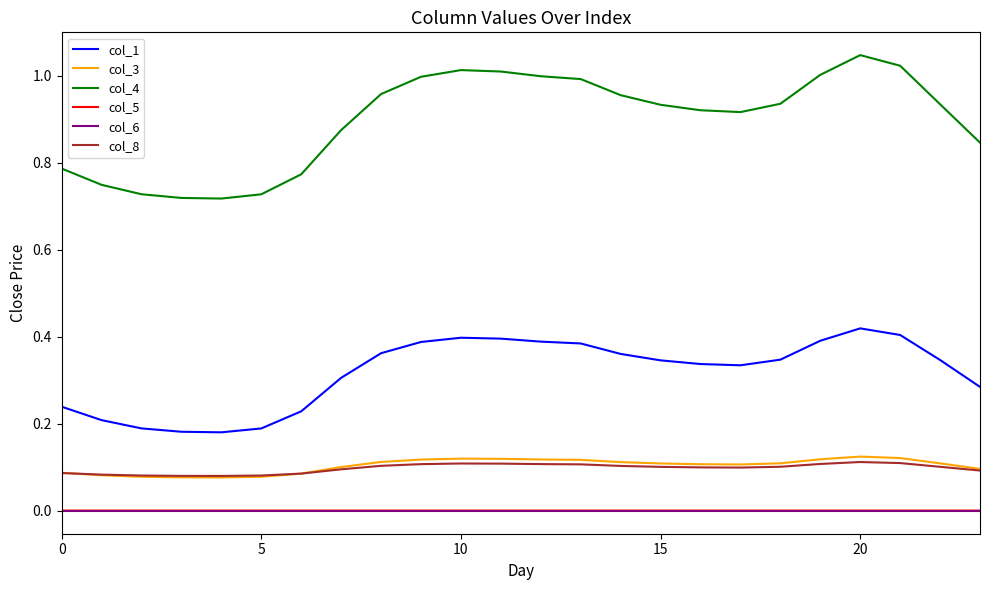

What are all the series names shown in the legend?

col_1, col_3, col_4, col_5, col_6, col_8